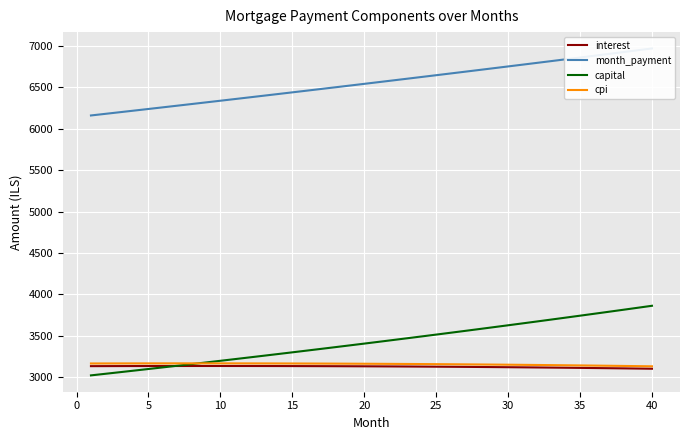

What is the highest value of the cpi series?

3168.6